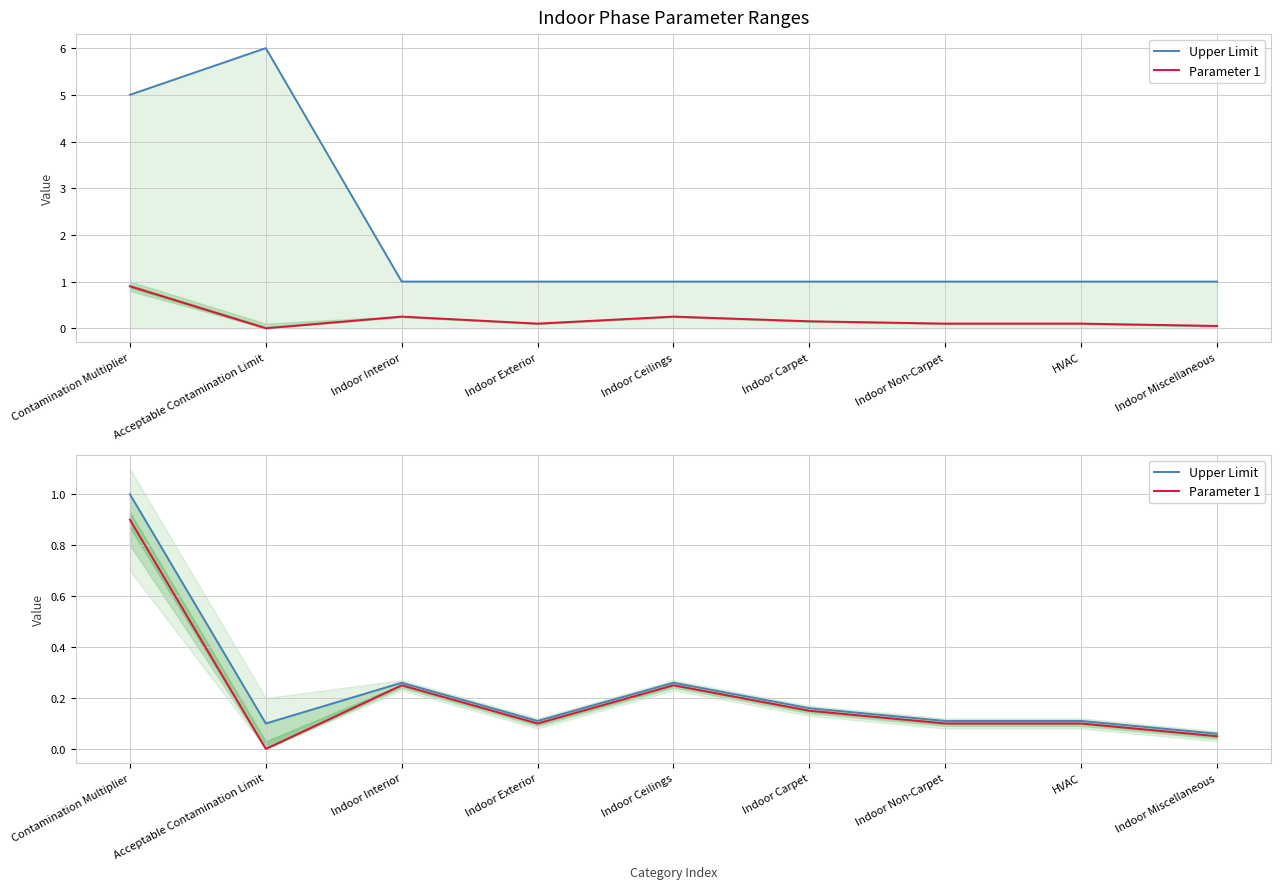

In Upper Limit, how many points are higher than both neighbors (excluding endpoints)?

2